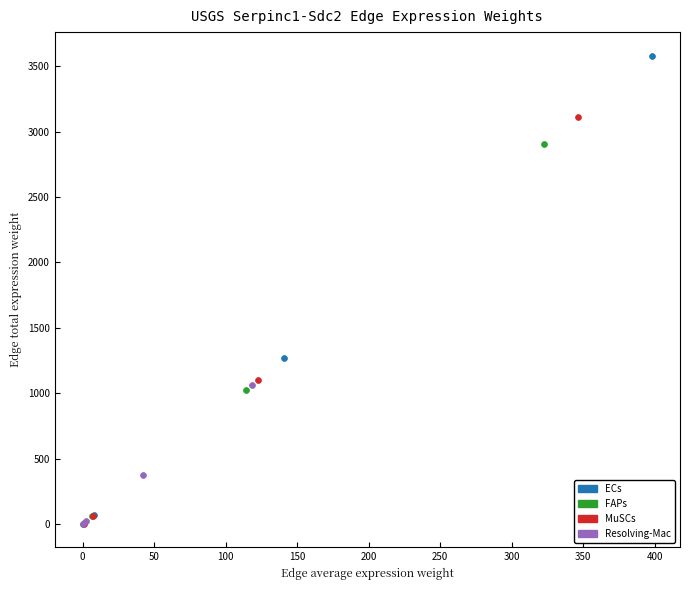

Which series has the largest Y range (max minus min)?

ECs